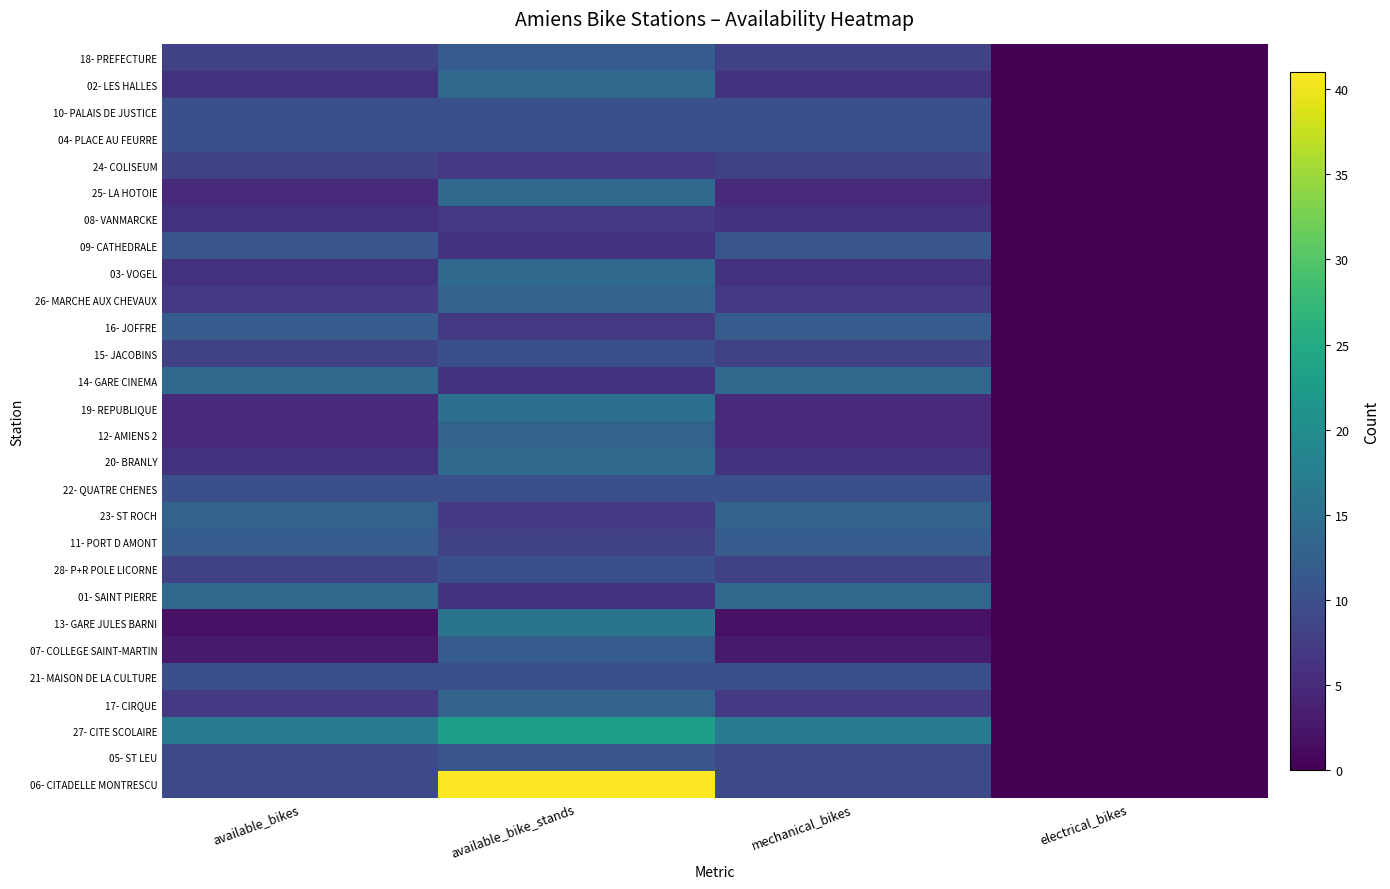

Rank the series by their maximum value, from lowest to highest.

08- VANMARCKE, 24- COLISEUM, 10- PALAIS DE JUSTICE, 04- PLACE AU FEURRE, 15- JACOBINS, 22- QUATRE CHENES, 28- P+R POLE LICORNE, 21- MAISON DE LA CULTURE, 09- CATHEDRALE, 05- ST LEU, 18- PREFECTURE, 16- JOFFRE, 11- PORT D AMONT, 07- COLLEGE SAINT-MARTIN, 26- MARCHE AUX CHEVAUX, 12- AMIENS 2, 23- ST ROCH, 17- CIRQUE, 02- LES HALLES, 25- LA HOTOIE, 03- VOGEL, 14- GARE CINEMA, 20- BRANLY, 01- SAINT PIERRE, 19- REPUBLIQUE, 13- GARE JULES BARNI, 27- CITE SCOLAIRE, 06- CITADELLE MONTRESCU